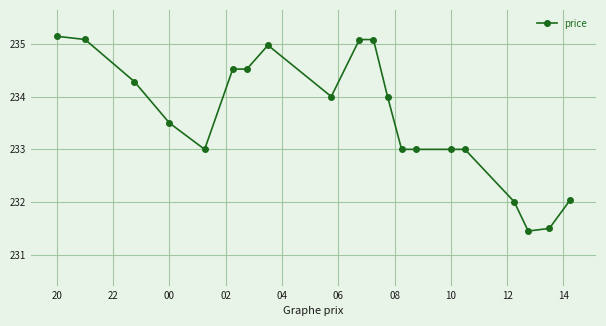

What is the average value?

233.6